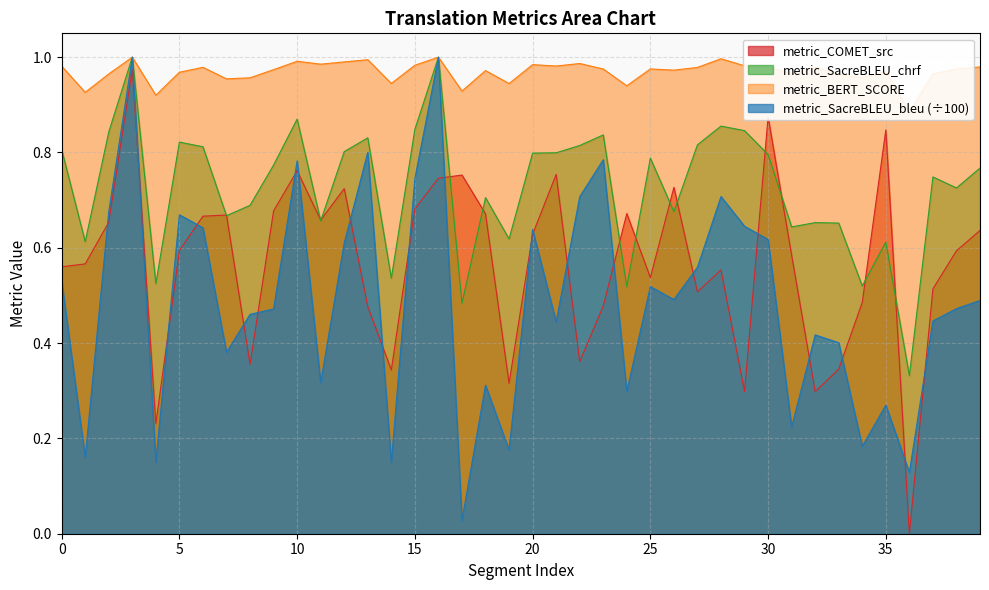

List the series in order of their peak value, highest first.

metric_BERT_SCORE, metric_SacreBLEU_chrf, metric_SacreBLEU_bleu, metric_COMET_src